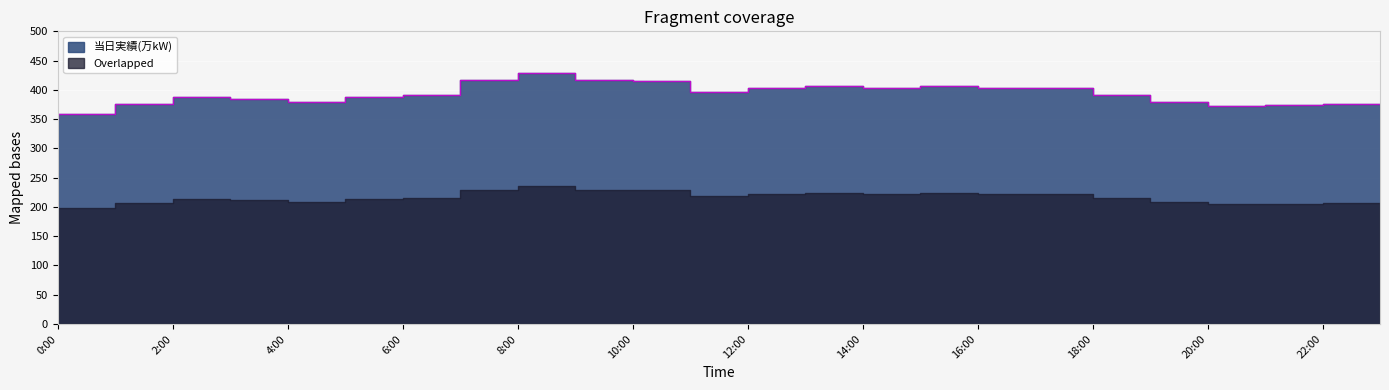

Does the chart display data point markers on the line(s)?

No